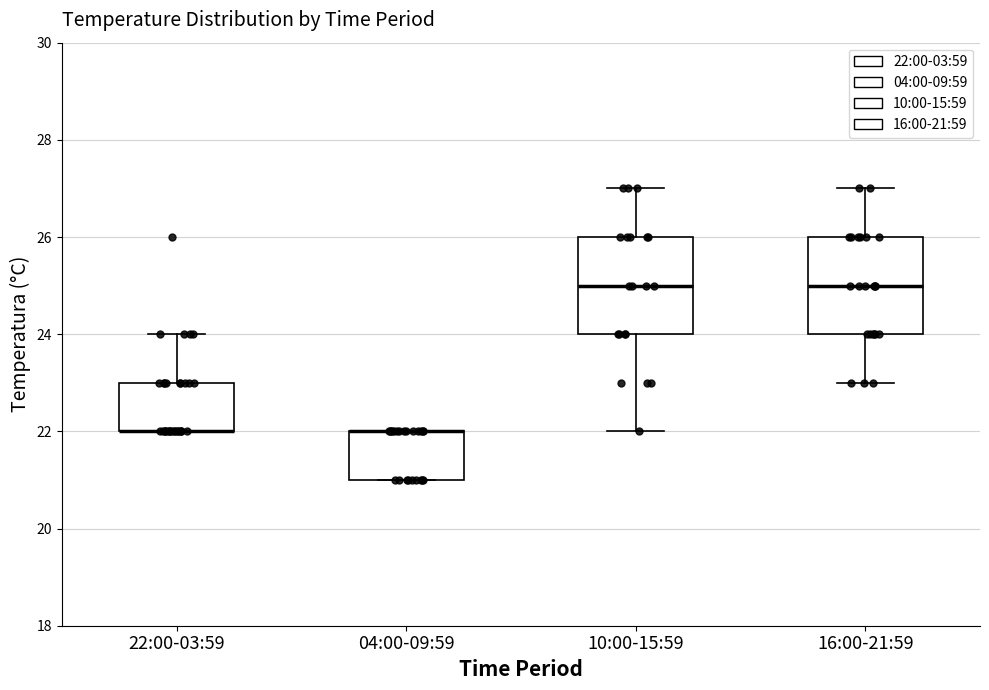

Reading left to right, read every box against the y-axis: the position of its median line, the range the box covers, and the ends of its whiskers. The values are not printed on the chart, so give them approximately, as read against the axis.

22:00-03:59: median 22 (drawn on the box's lower edge), box 22 to 23, whiskers 22 to 24
04:00-09:59: median 22 (drawn on the box's upper edge), box 21 to 22, whiskers 21 to 22
10:00-15:59: median 25, box 24 to 26, whiskers 22 to 27
16:00-21:59: median 25, box 24 to 26, whiskers 23 to 27